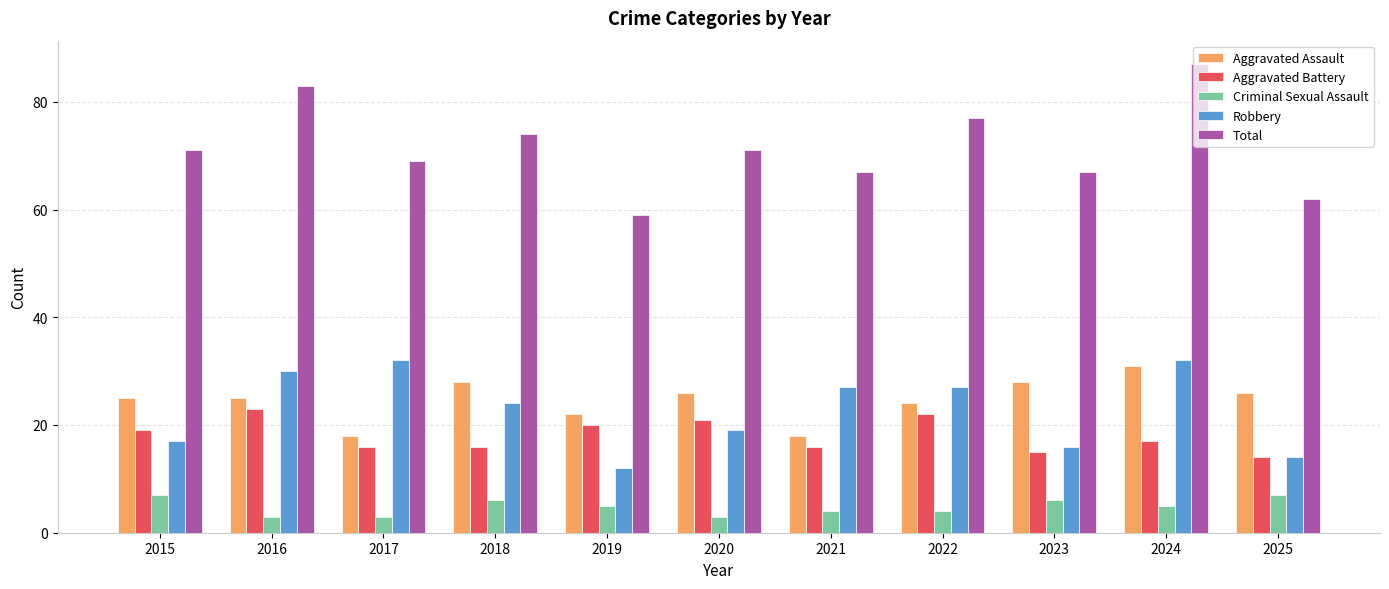

Which category has the lowest value in the Total series?

2019